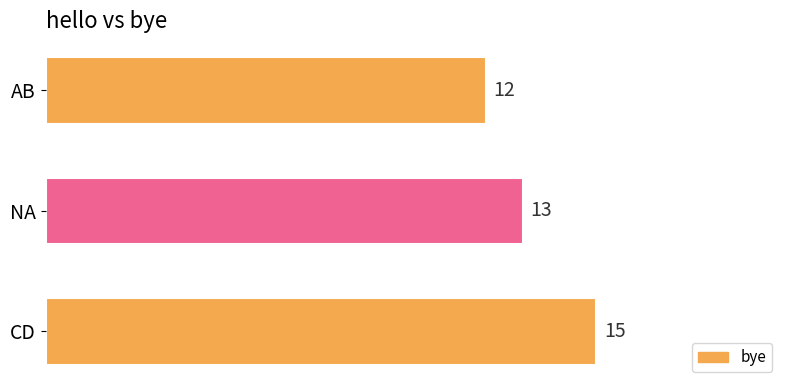

Rank the categories by value from lowest to highest.

AB, NA, CD